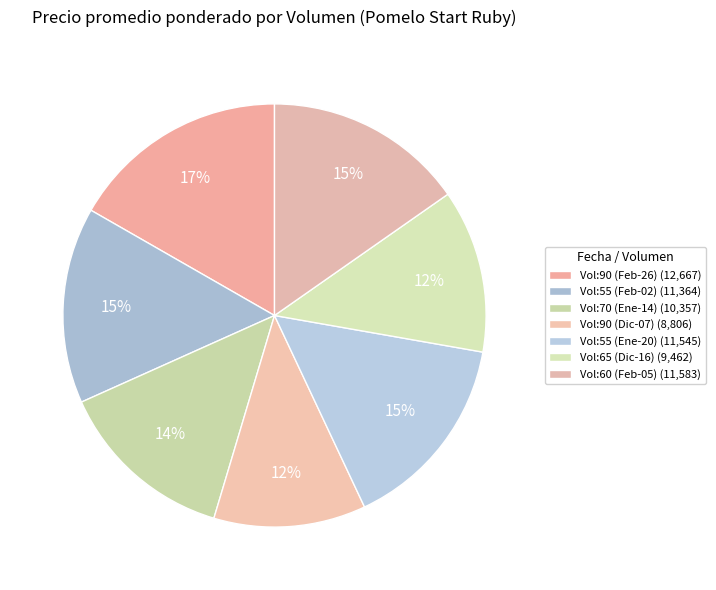

What is the smallest slice in the pie chart?

90